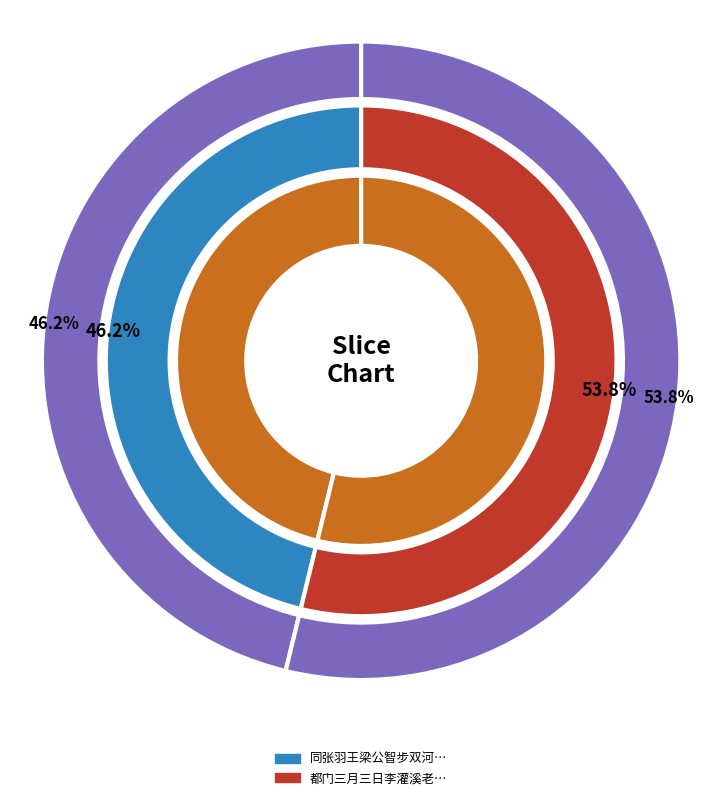

What percentage is the 同张羽王梁公智步双河庵堤上 slice, to the nearest percent?

46%